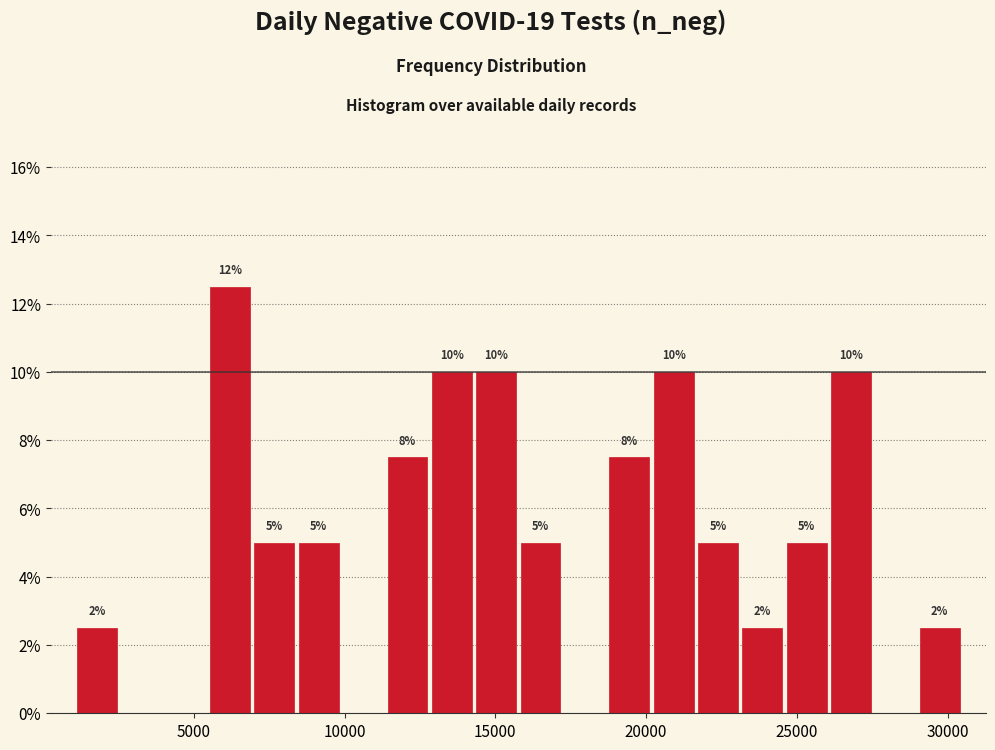

Read against the x-axis, roughly where is the centre of the tallest bar?

6000